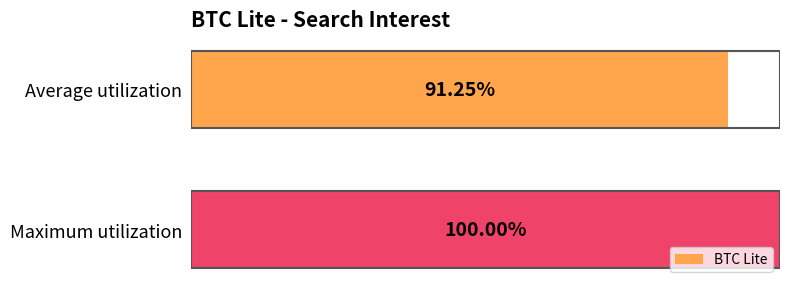

Which has a higher value, Average utilization or Maximum utilization?

Maximum utilization